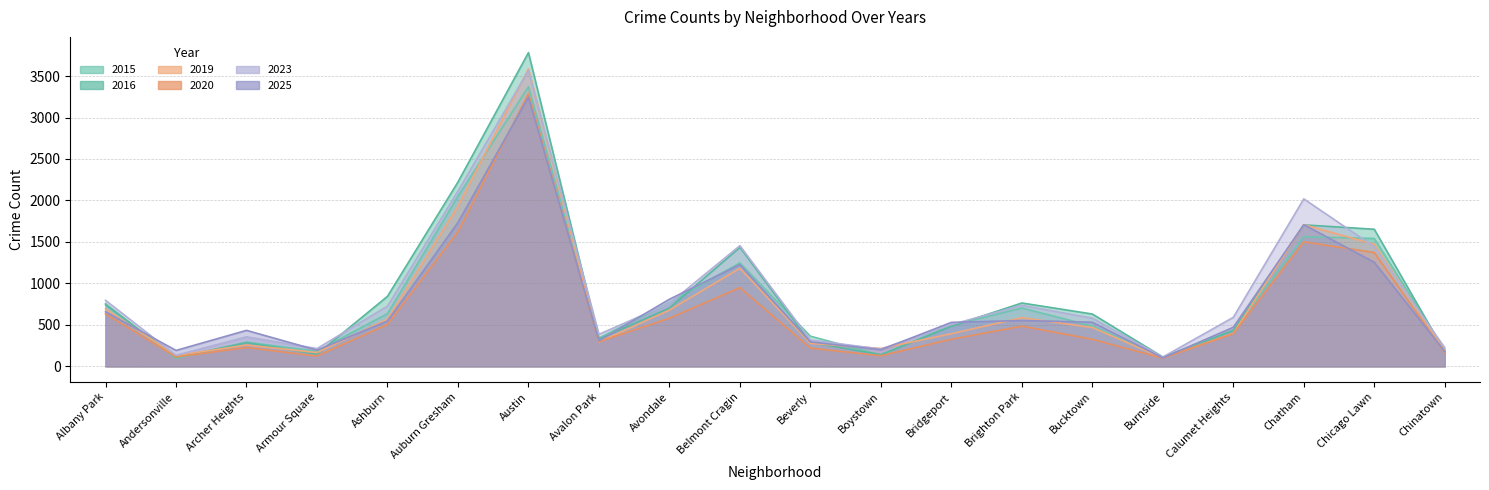

Which series has the largest total across all categories?

2023